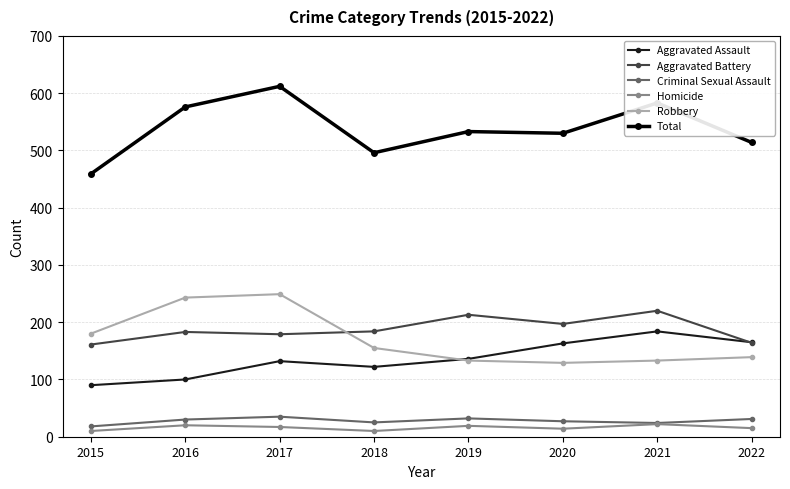

The Robbery series shows 101 at 2018. True or false?

False